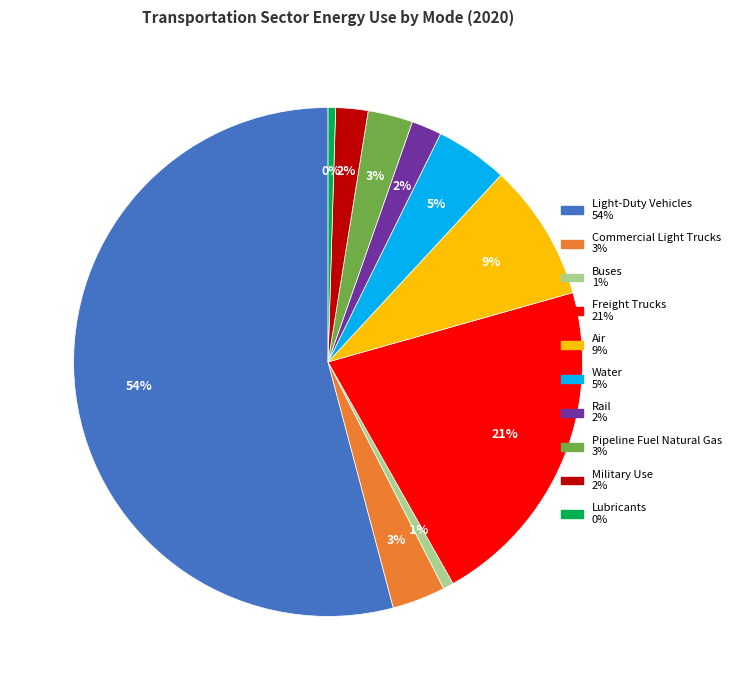

What is the ratio of the value at Buses to the value at Air?

0.1